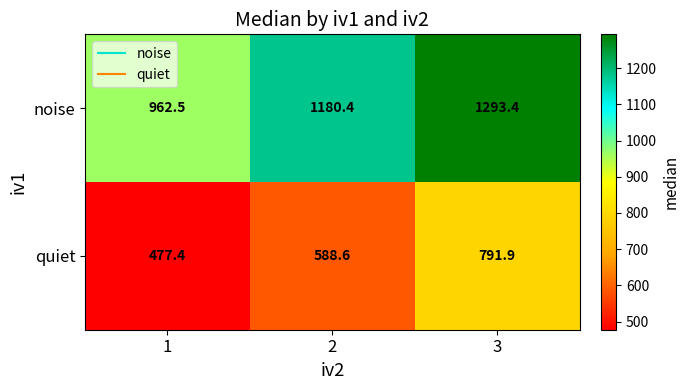

Rank the series at 2 from highest to lowest value.

noise, quiet